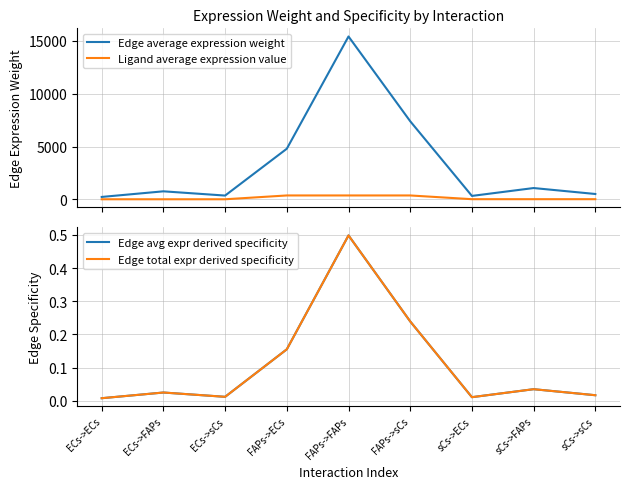

What is the label of the 7th point from the left?

sCs->ECs